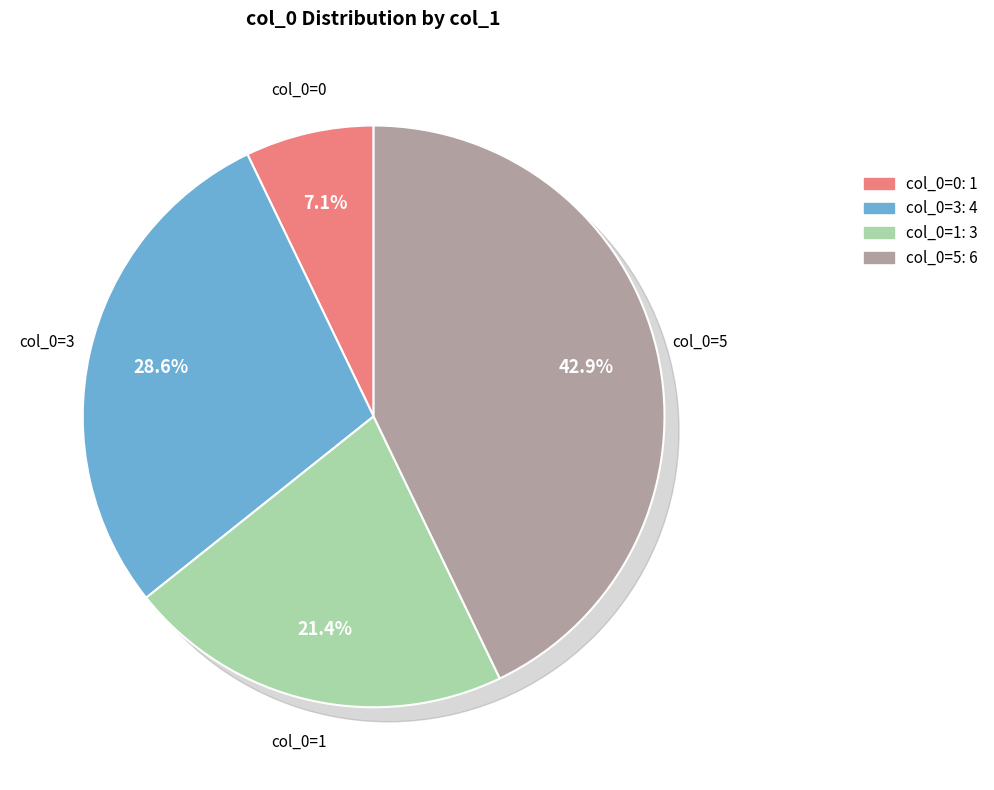

What is the change in value from 0 to 3?

+3